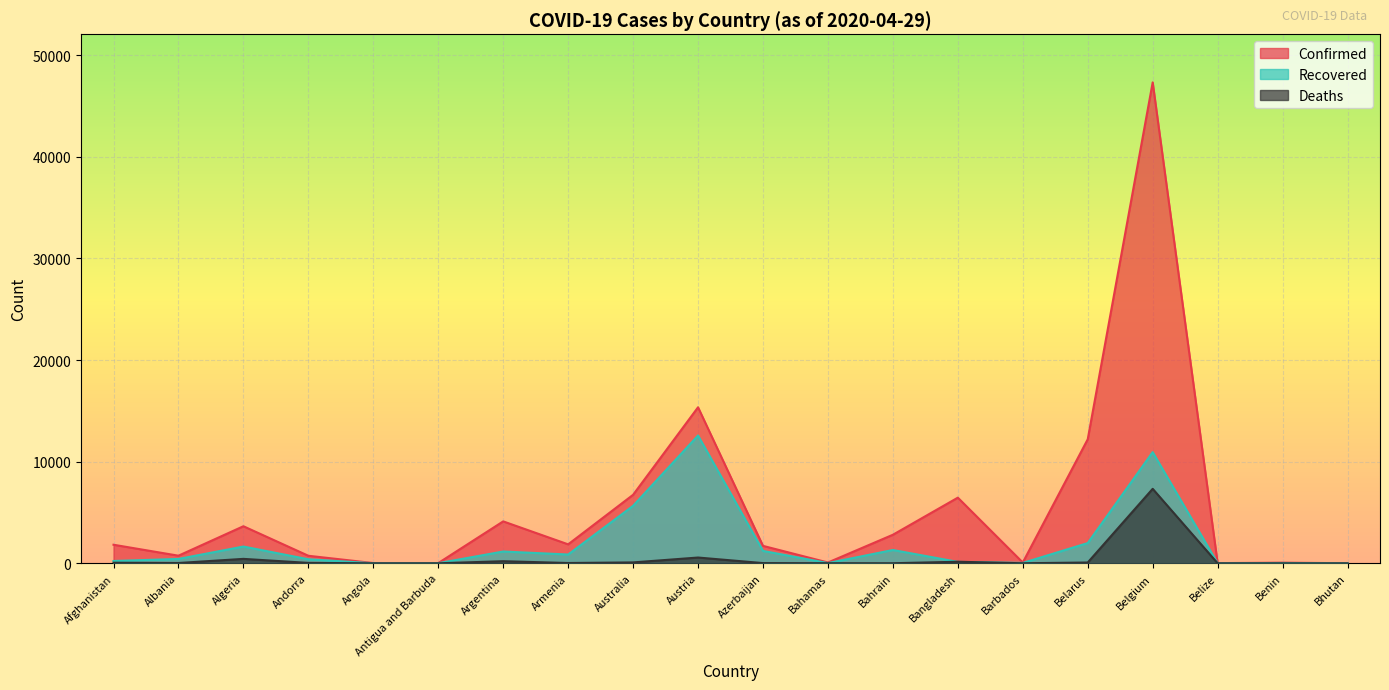

At which label does Deaths reach its minimum?

Bhutan